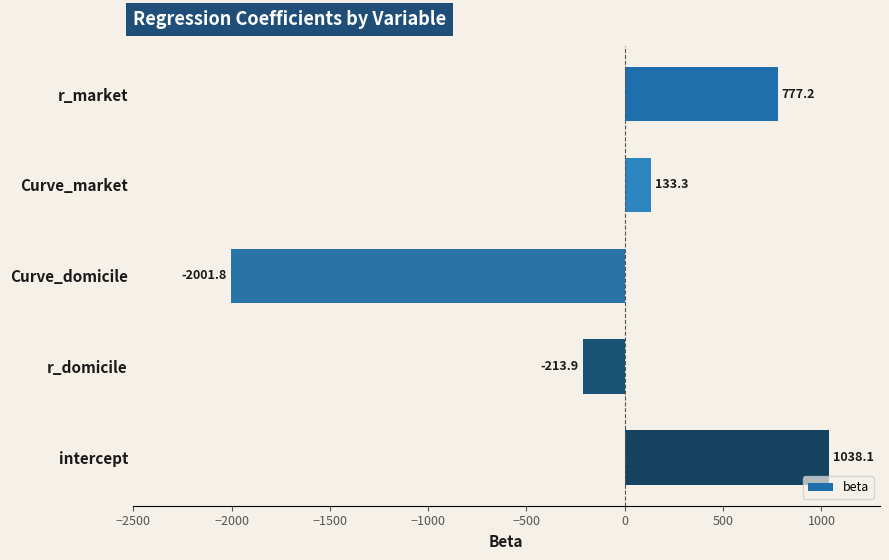

What is the smallest value displayed?

-2001.8